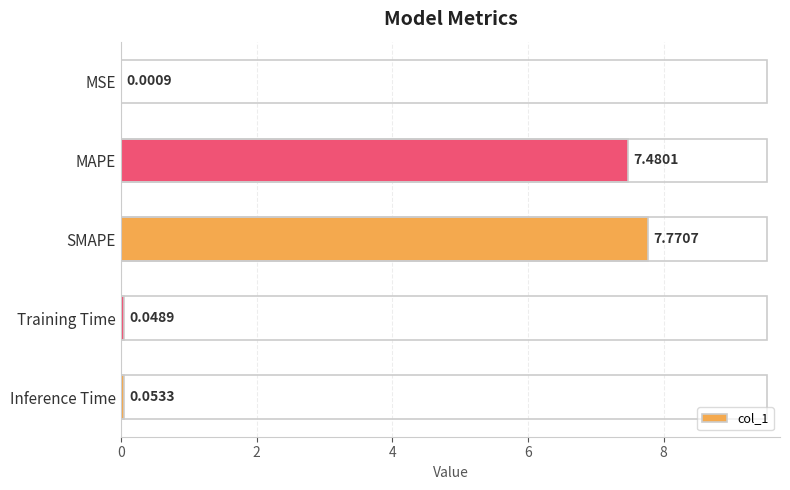

Does the chart contain stacked bars?

No